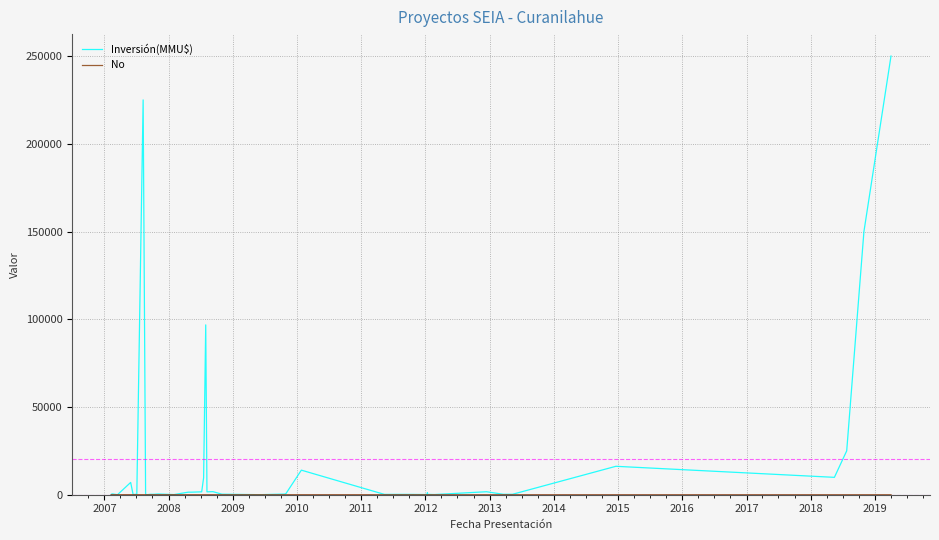

Which series has the largest total across all categories?

Inversión(MMU$)